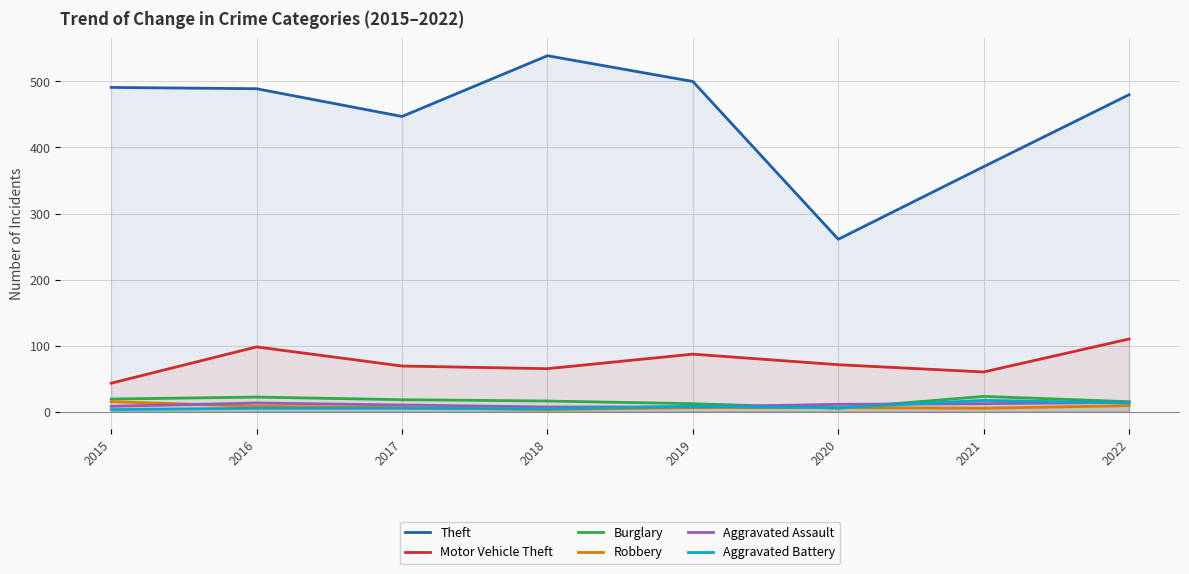

What is the sum of the Aggravated Assault values at 2016 and 2021?

25